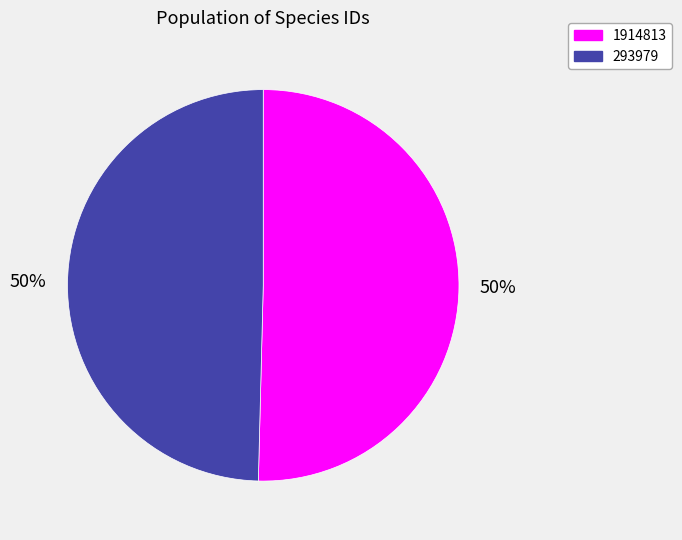

What percentage is the 293979 slice, to the nearest percent?

50%